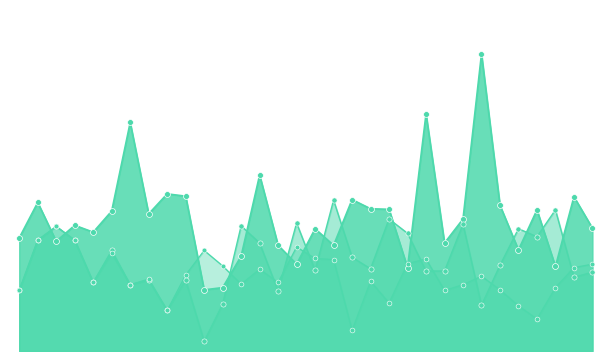

Which series has the widest spread of Y values?

FT_Odds_H